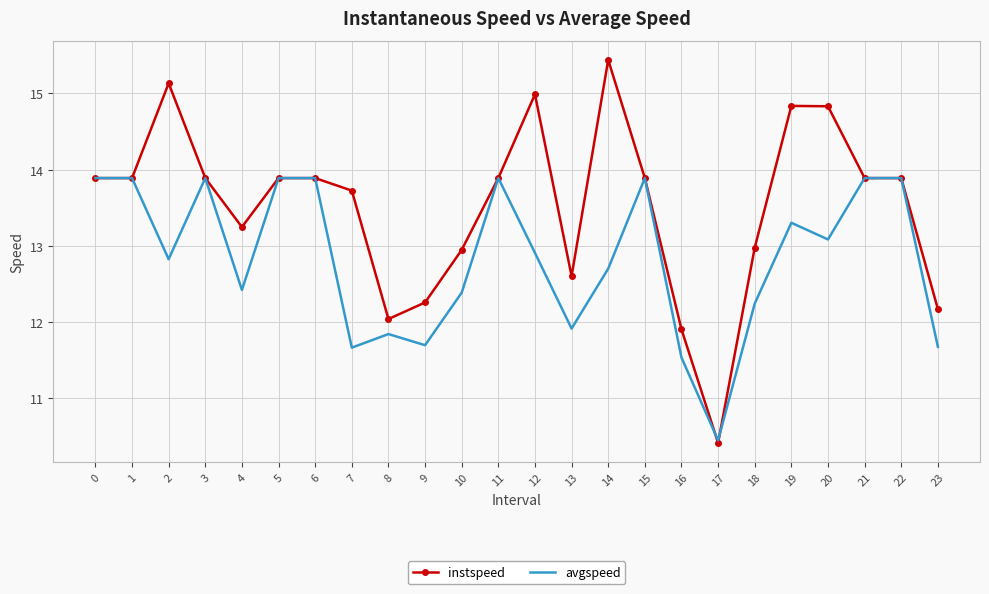

Between 15 and 16, which series saw the biggest shift?

avgspeed